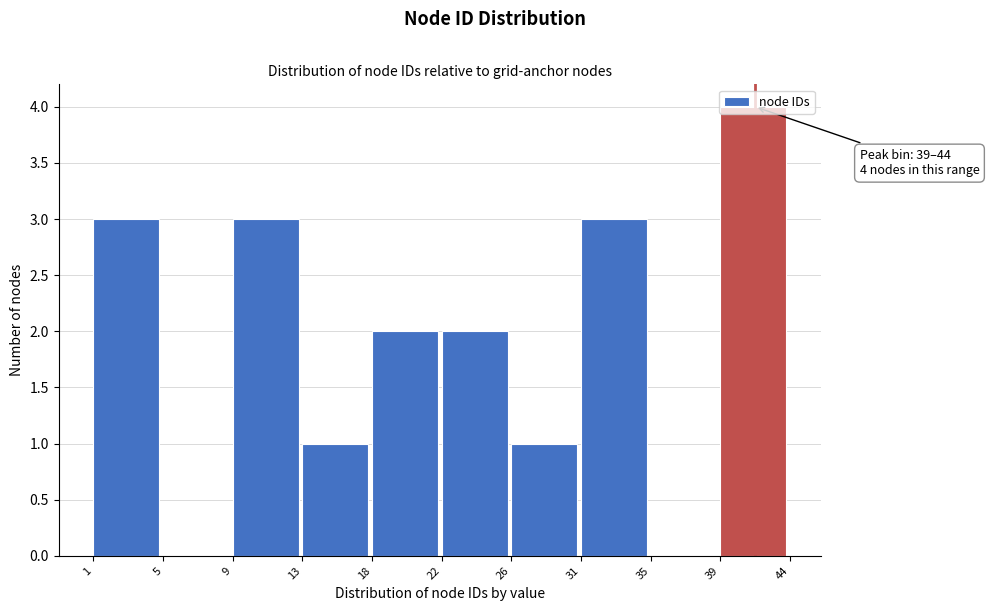

What is the maximum value shown in the chart?

4